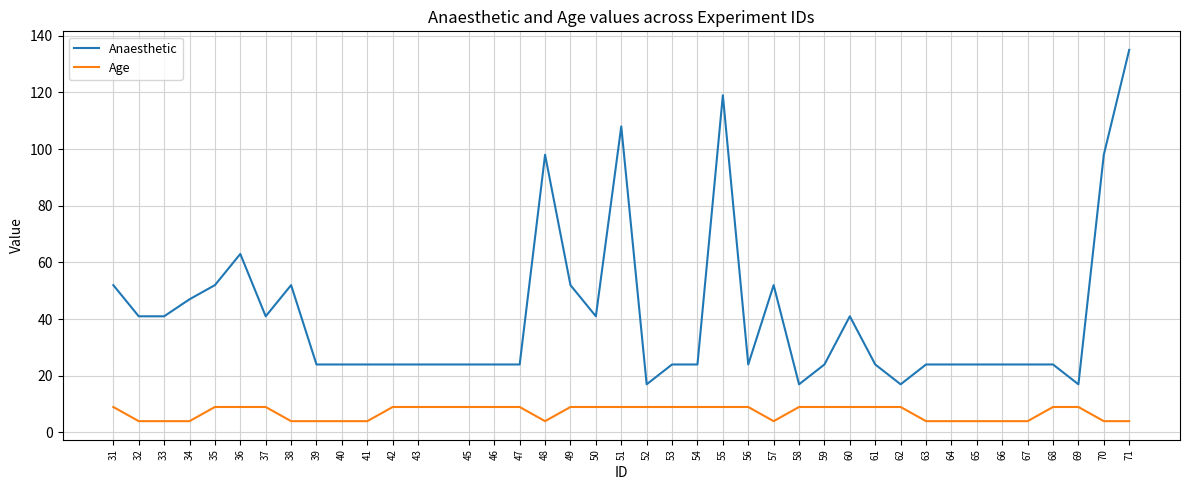

How many lines are shown in the chart?

2